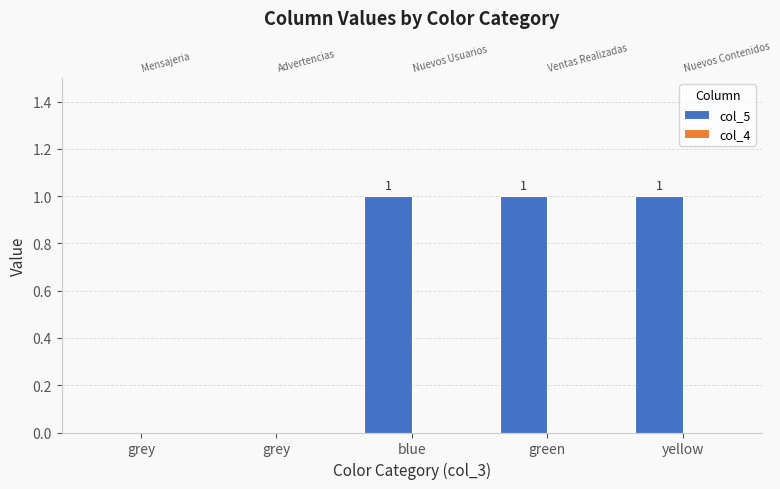

How many categories are shown in the chart?

5